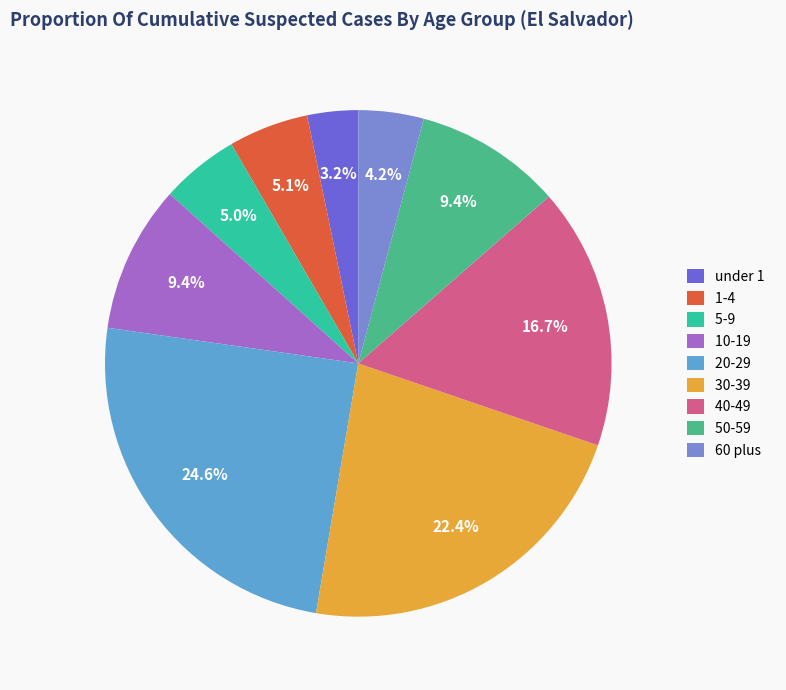

Is there a majority slice in this chart?

No